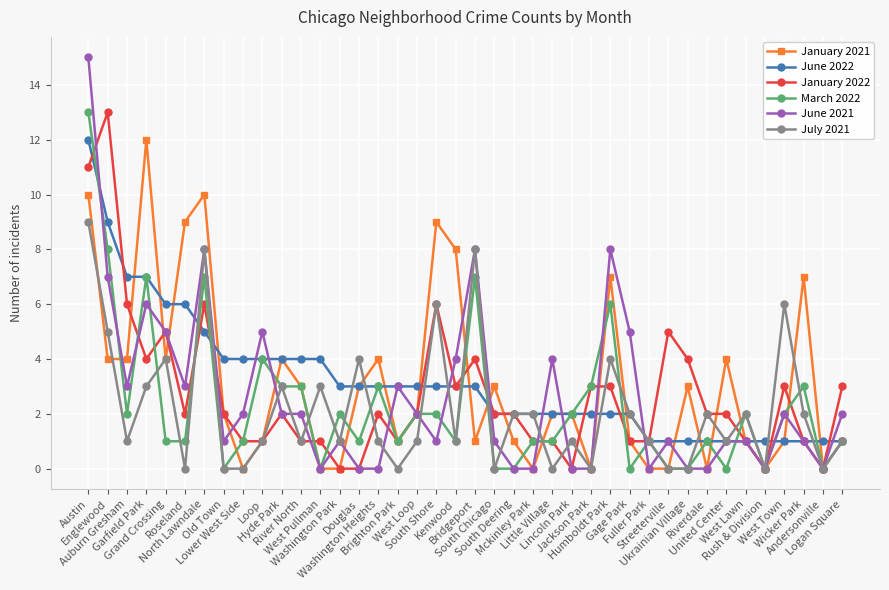

Reading left to right, transcribe all the data shown in this chart.

January 2021: 10	4	4	12	4	9	10	2	0	1	4	3	0	0	3	4	1	2	9	8	1	3	1	0	2	2	0	7	1	0	0	3	0	4	1	0	1	7	0	1
June 2022: 12	9	7	7	6	6	5	4	4	4	4	4	4	3	3	3	3	3	3	3	3	2	2	2	2	2	2	2	2	1	1	1	1	1	1	1	1	1	1	1
January 2022: 11	13	6	4	5	2	6	2	1	1	2	1	1	0	0	2	1	2	6	3	4	2	2	1	1	0	3	3	1	1	5	4	2	2	1	0	3	1	0	3
March 2022: 13	8	2	7	1	1	7	0	1	4	3	3	0	2	1	3	1	2	2	1	7	0	0	1	1	2	3	6	0	1	0	0	1	0	2	0	2	3	0	1
June 2021: 15	7	3	6	5	3	8	1	2	5	2	2	0	1	0	0	3	2	1	4	8	1	0	0	4	0	0	8	5	0	1	0	0	1	1	0	2	1	0	2
July 2021: 9	5	1	3	4	0	8	0	0	1	3	1	3	1	4	1	0	1	6	1	8	0	2	2	0	1	0	4	2	1	0	0	2	1	2	0	6	2	0	1